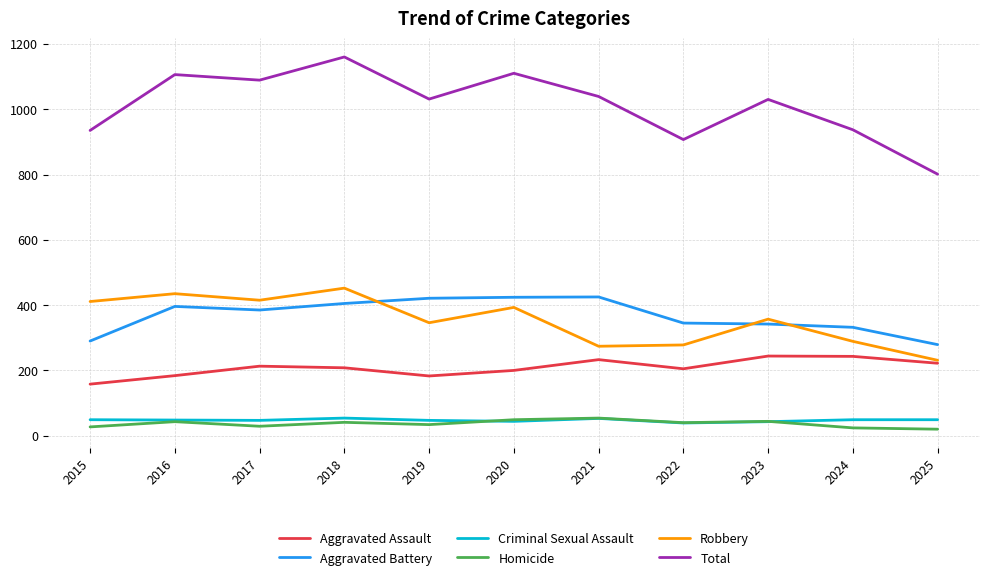

Count the number of data series in this chart.

6